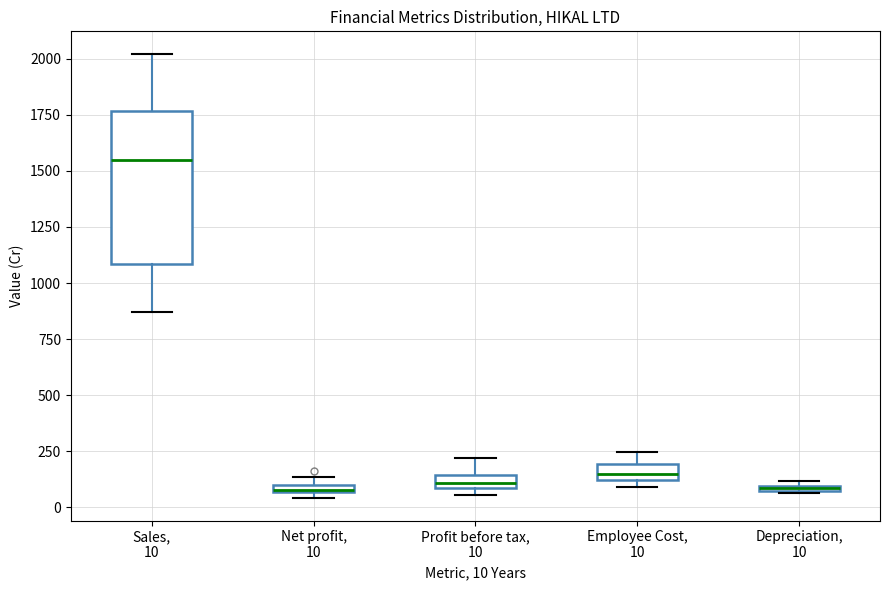

Where is the upper edge of the box for Depreciation, 10 on the y-axis? The values are not printed on the chart, so give them approximately, as read against the axis.

100